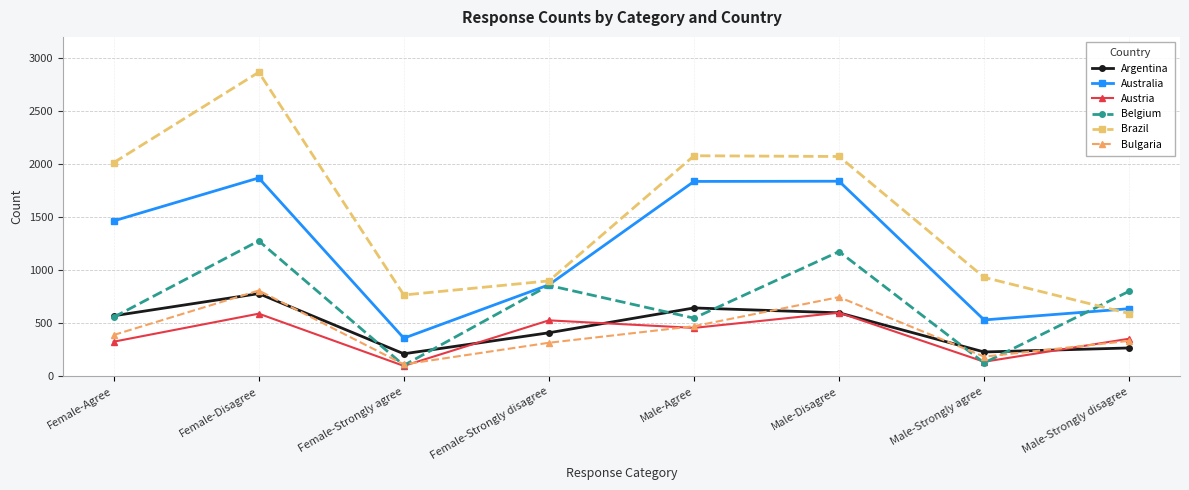

How many categories are shown in the chart?

8